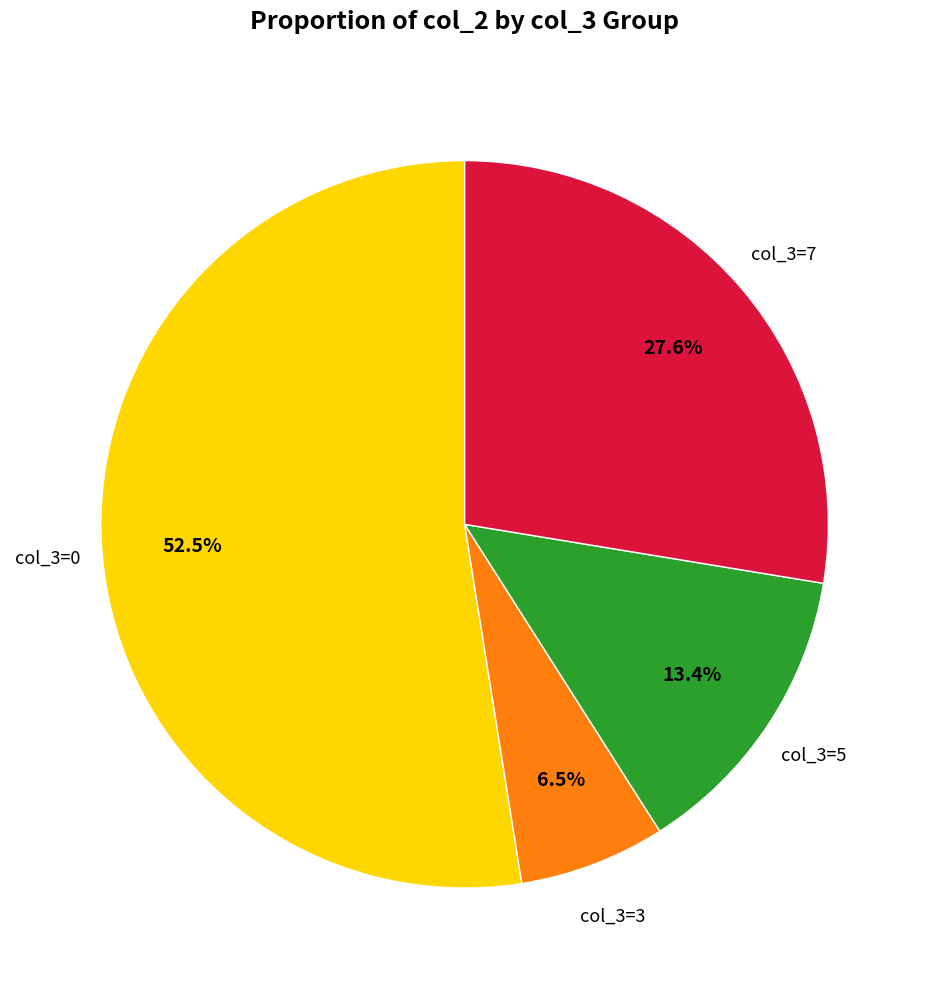

Is there any slice that represents more than half of the pie?

Yes